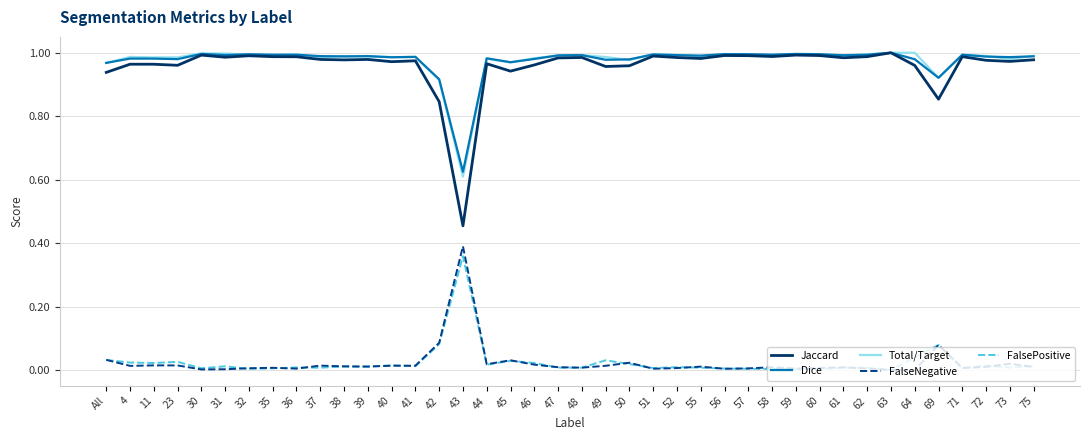

True or false: FalsePositive has a value of 0.1 at 64.

False